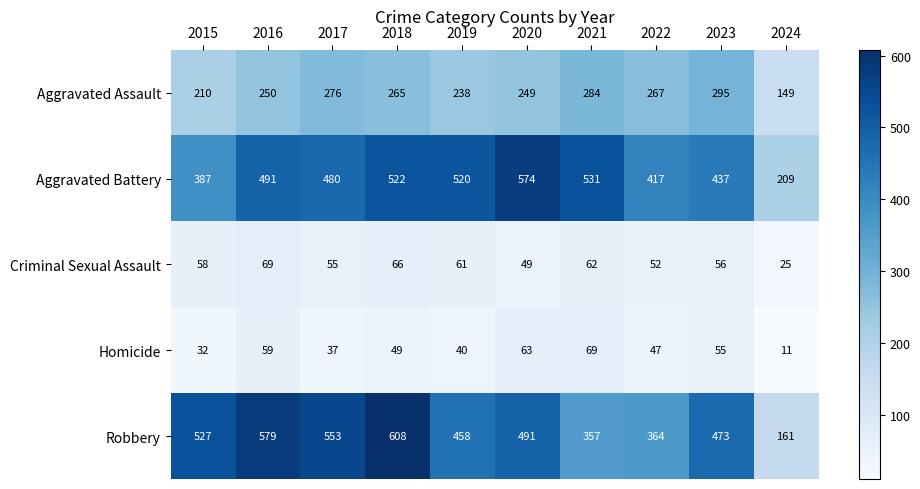

At which category is the sum across all series the highest?

2018